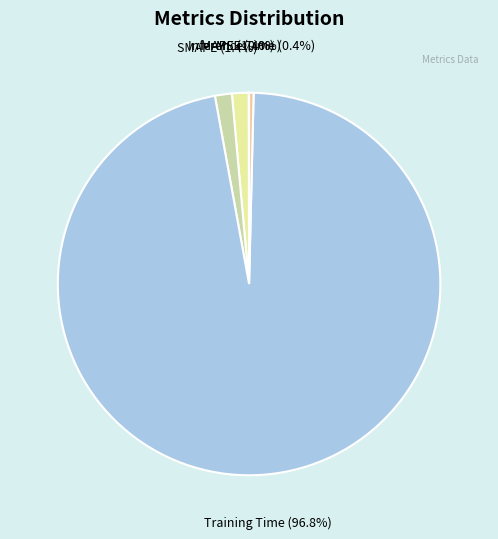

To the nearest percent, what is the difference between the largest and smallest slice percentages?

97%